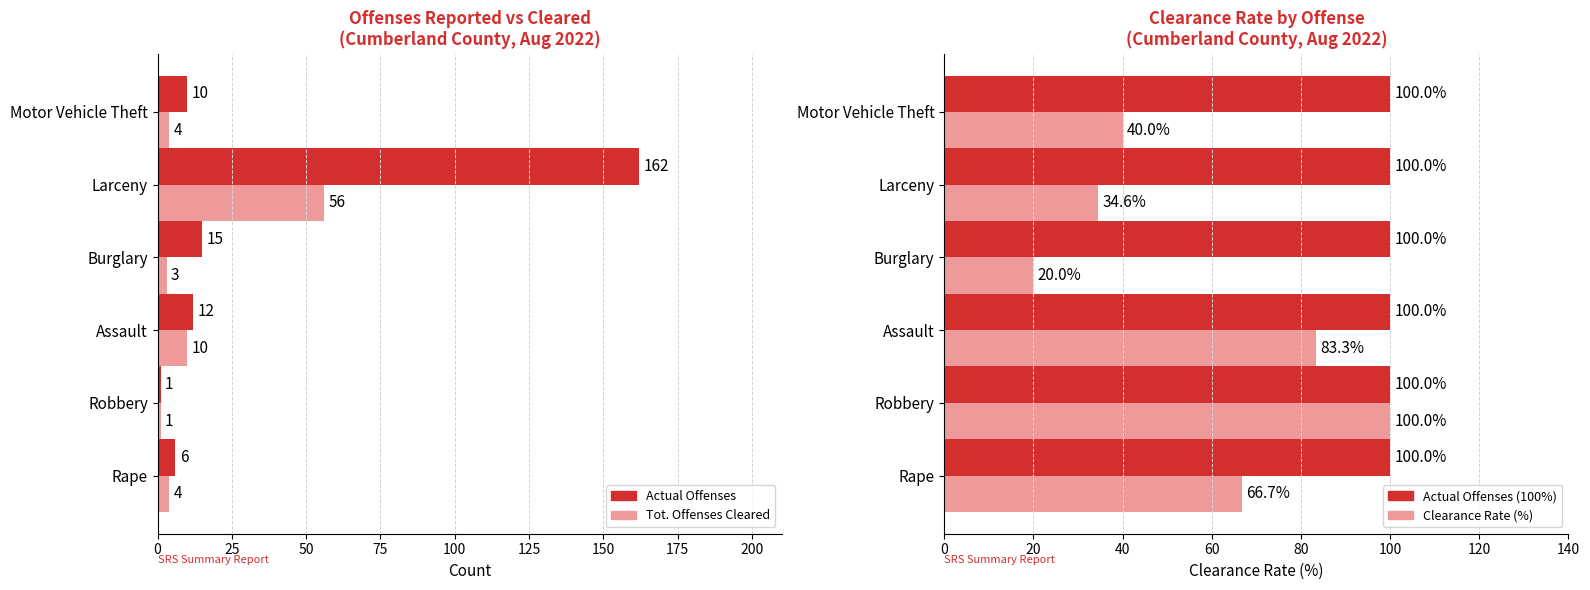

At how many categories does at least one series exceed 104?

1